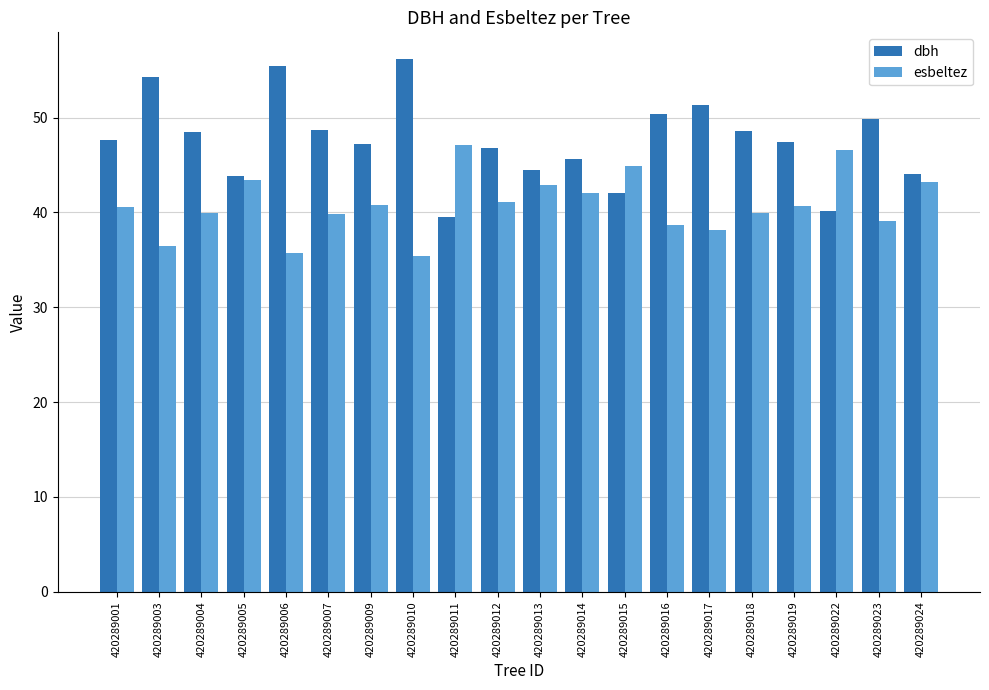

What is the spread (max minus min) of values at 420289010?

20.8